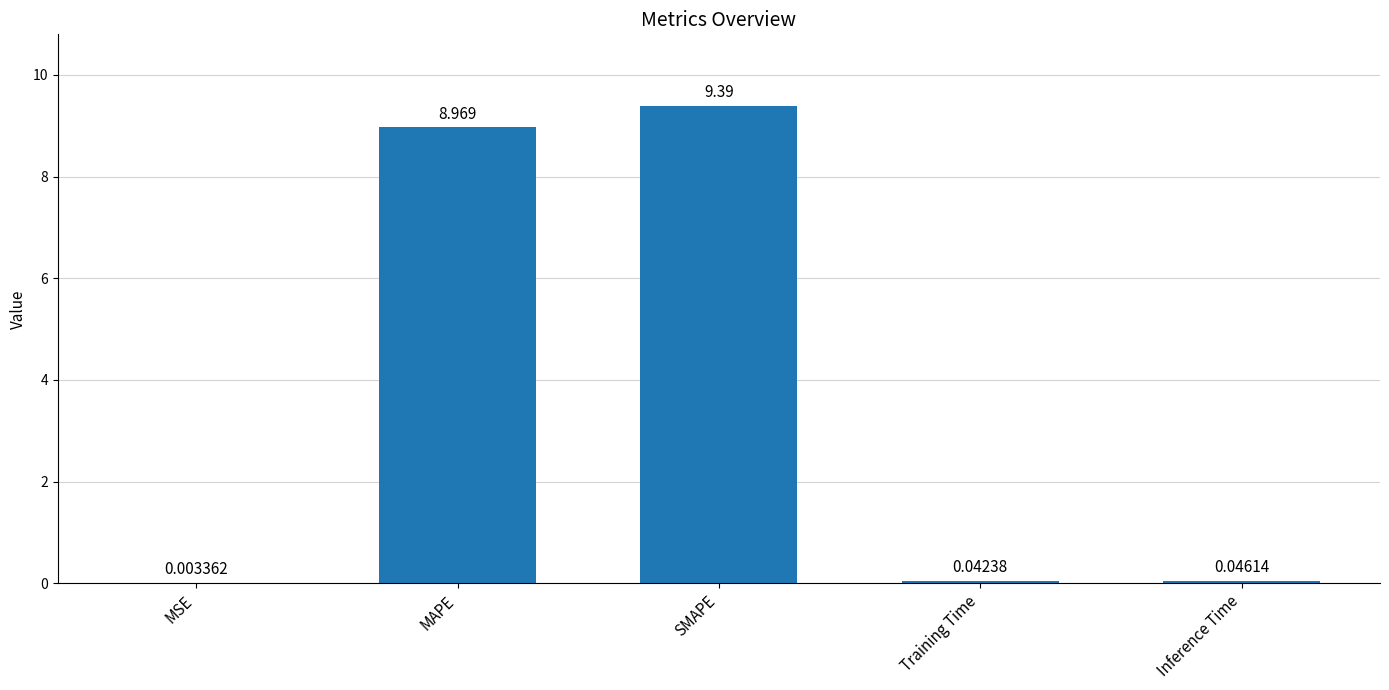

Is it true that the value at SMAPE is 6.5?

False